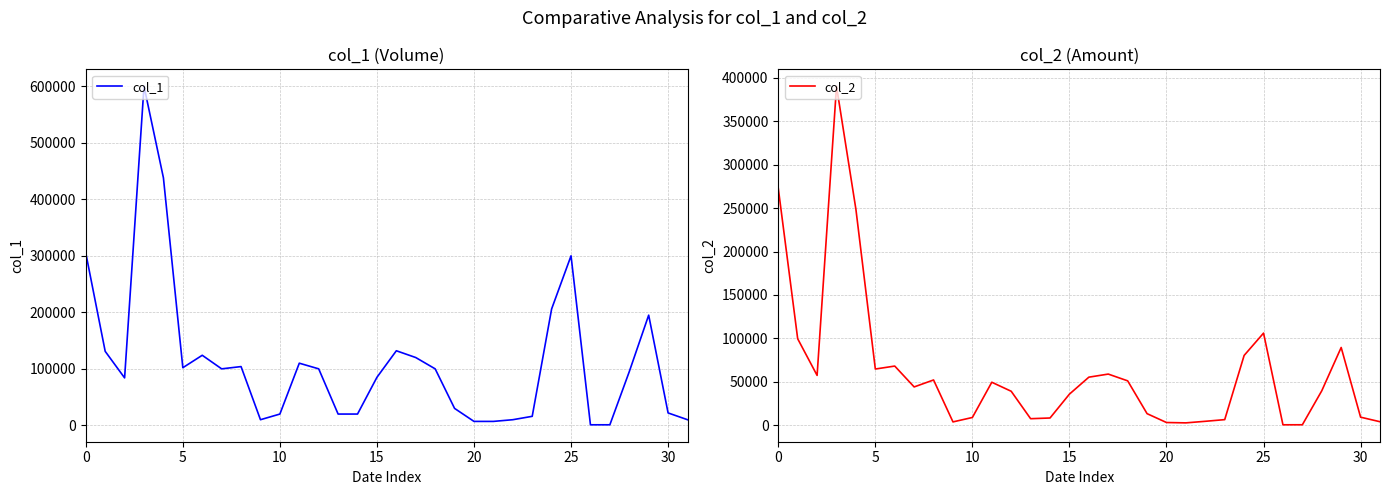

What is the smallest value displayed?

370